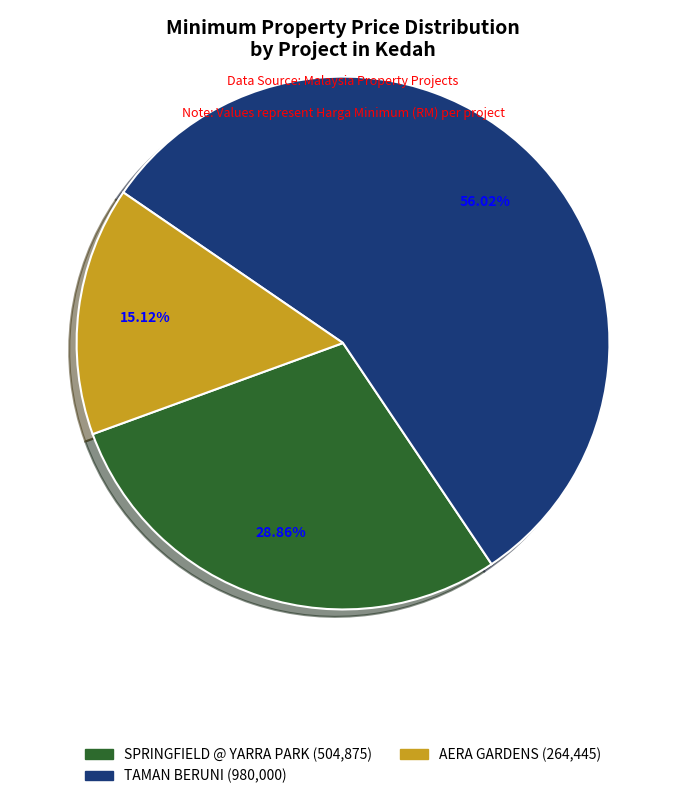

To the nearest percent, what is the combined percentage of SPRINGFIELD @ YARRA PARK and AERA GARDENS?

44%